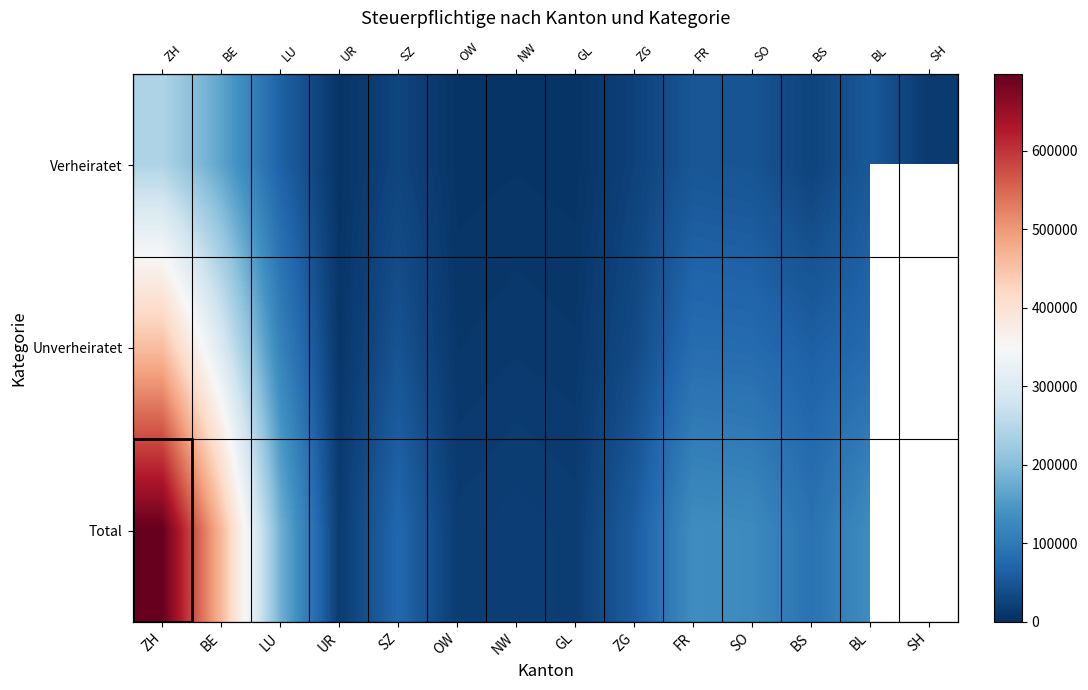

True or false: Total has a value of 32692.0 at NW.

False